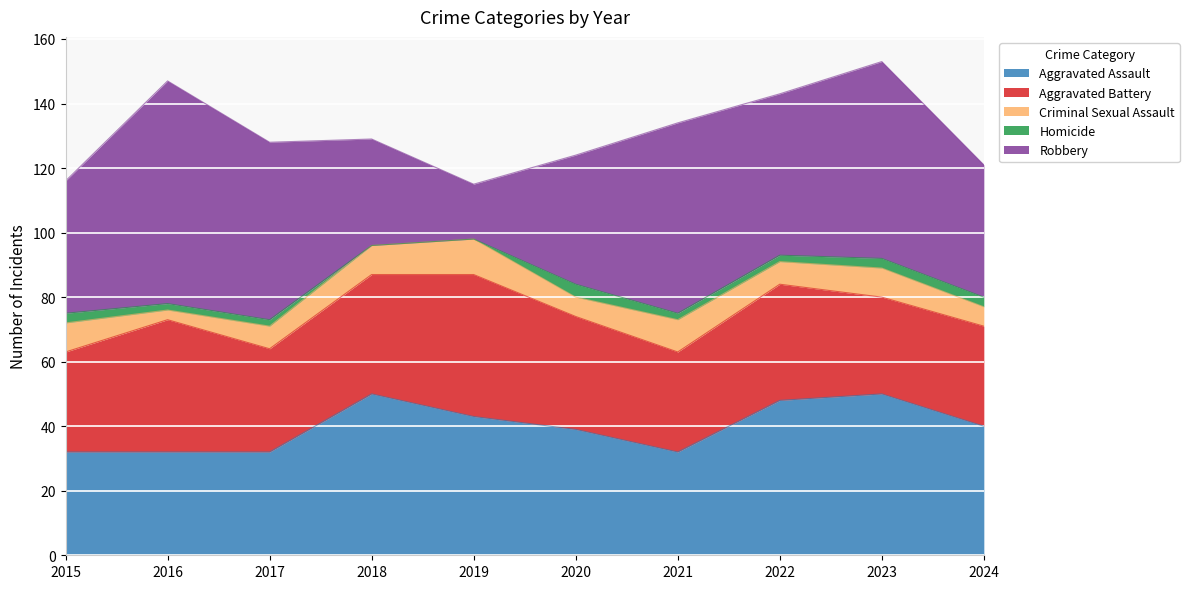

How many positive values does the Homicide series have?

8